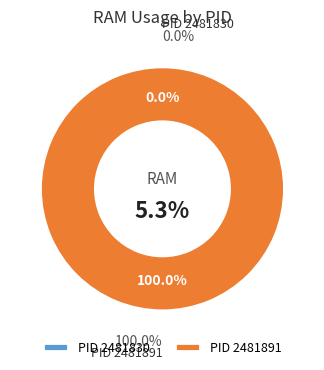

Is it true that 2481830 is 0% of the pie?

True